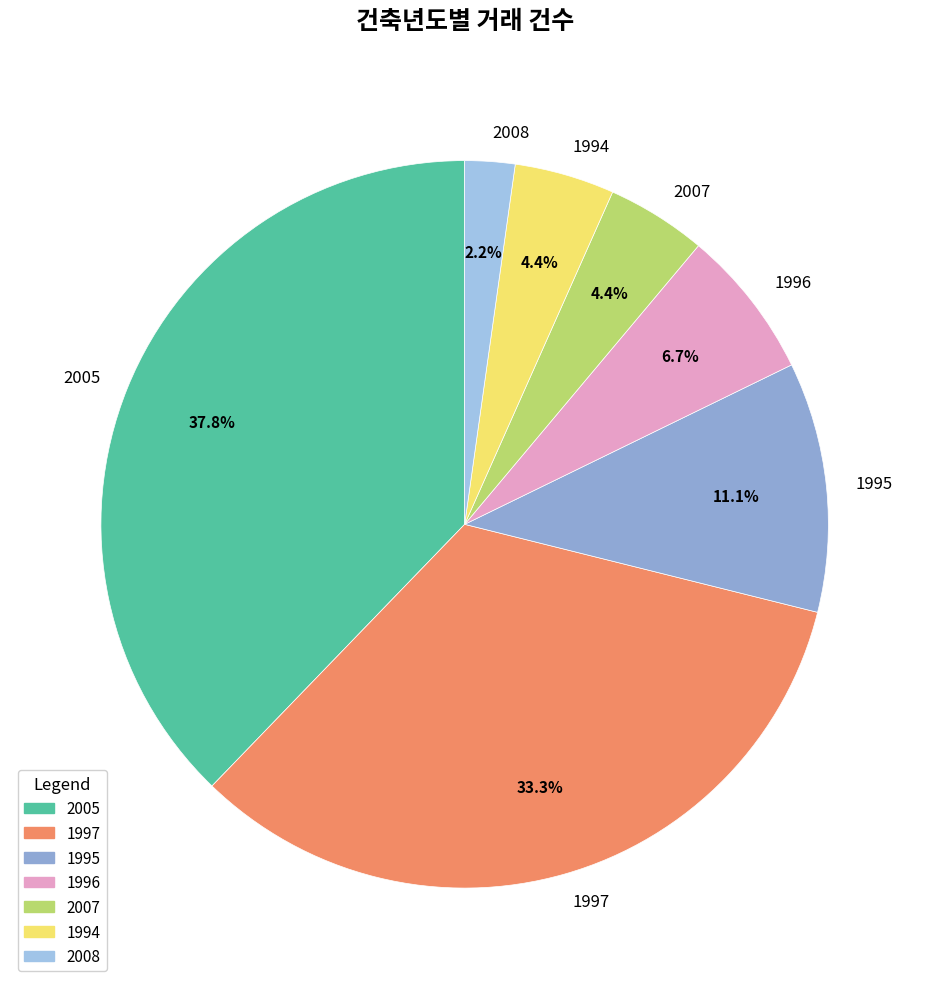

The 2005 slice represents 38% of the pie. True or false?

True